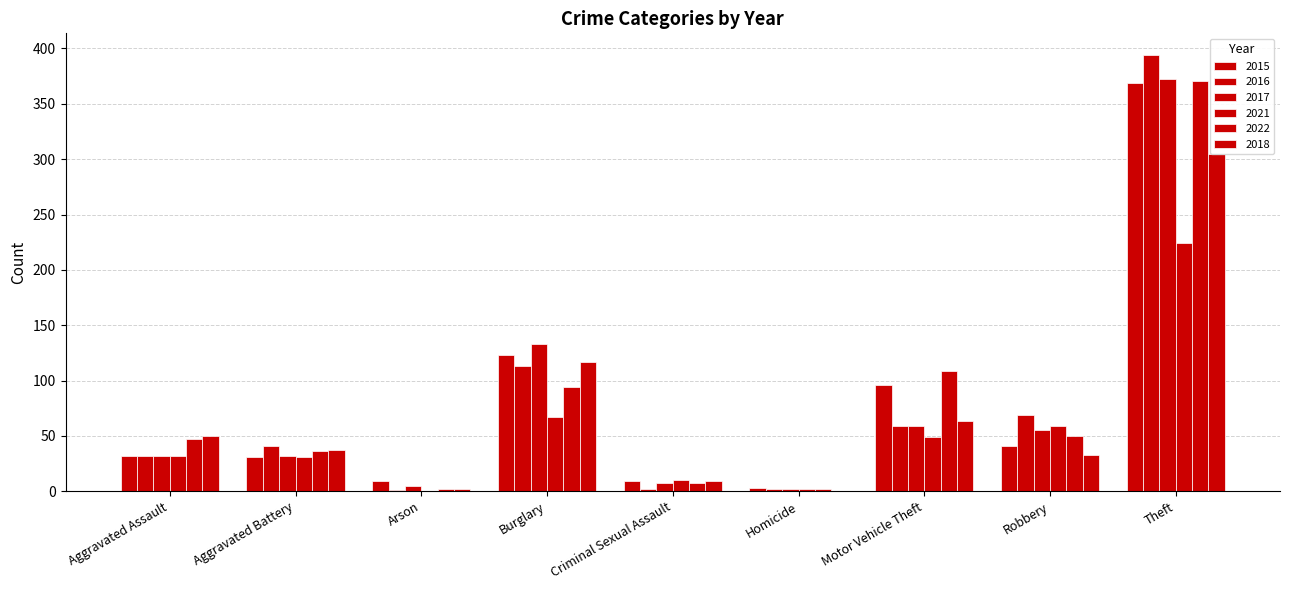

How many data points does each series have?

9